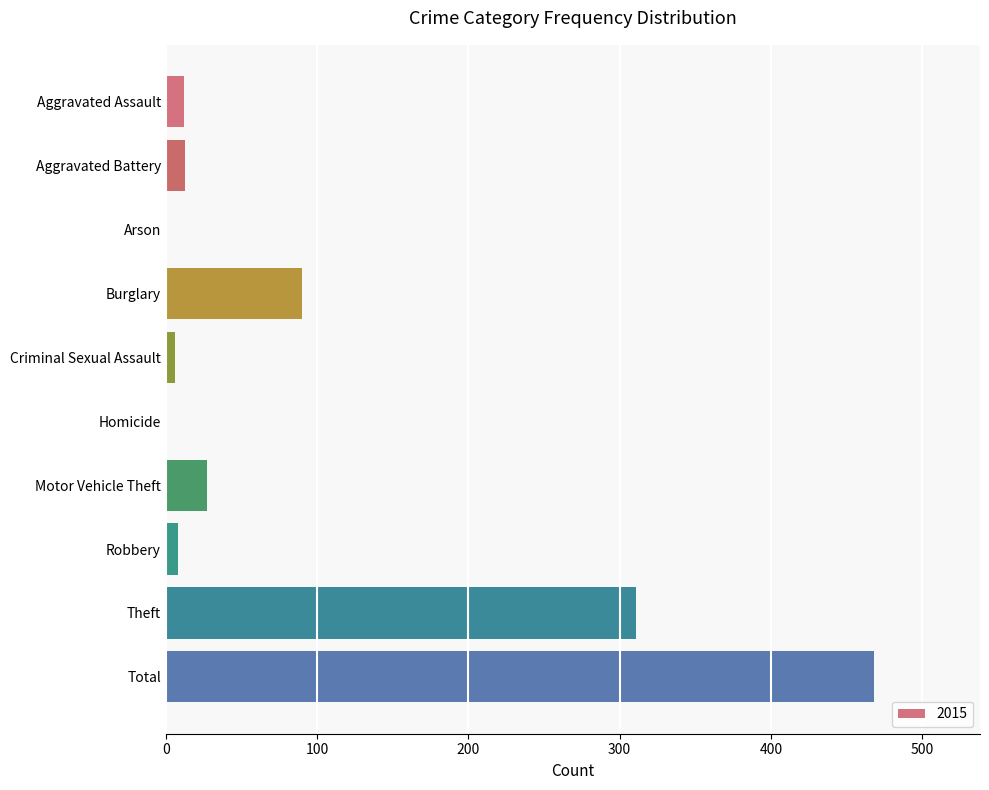

The chart shows a value of 805 at Total. True or false?

False